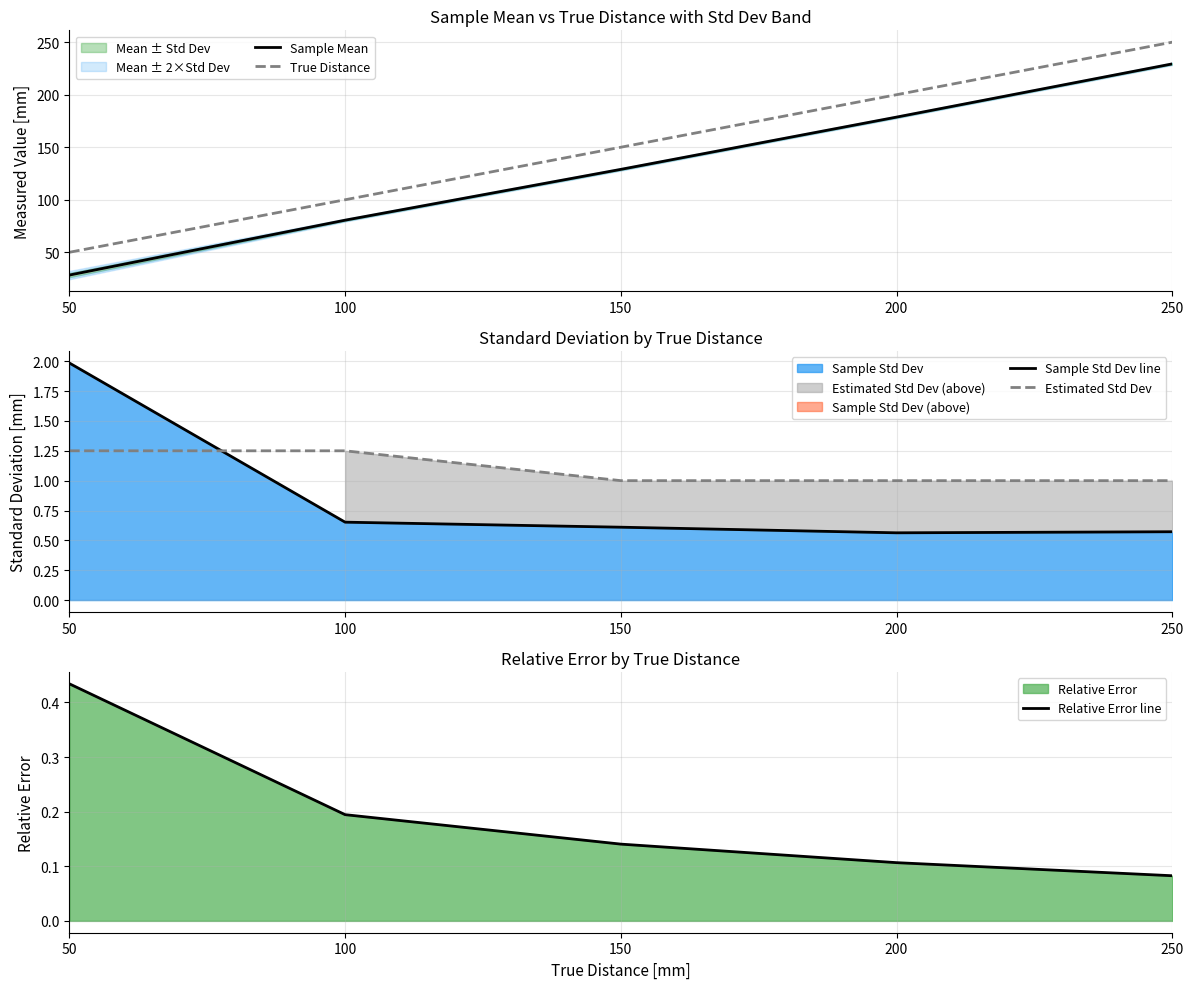

What is the difference between the maximum and minimum values in the Sample Mean series?

201.0